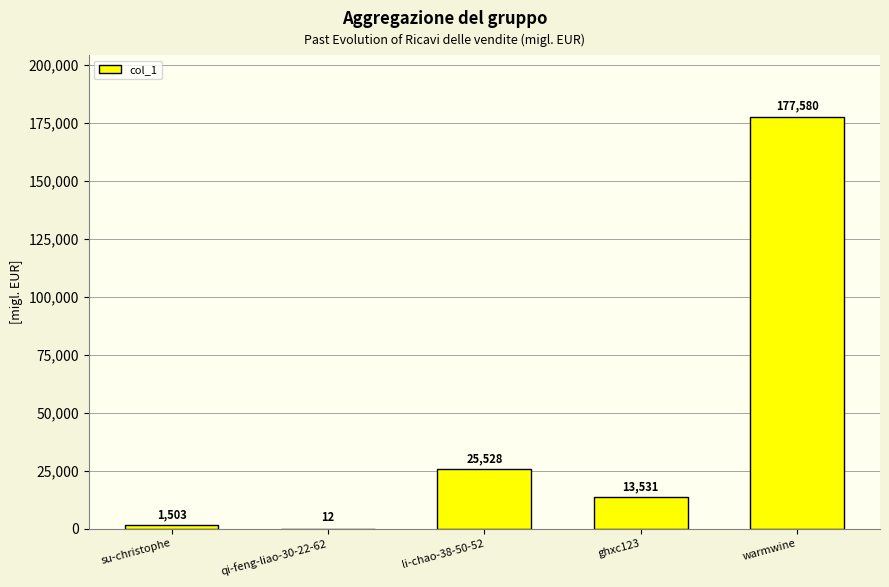

How many series are shown in this chart?

1